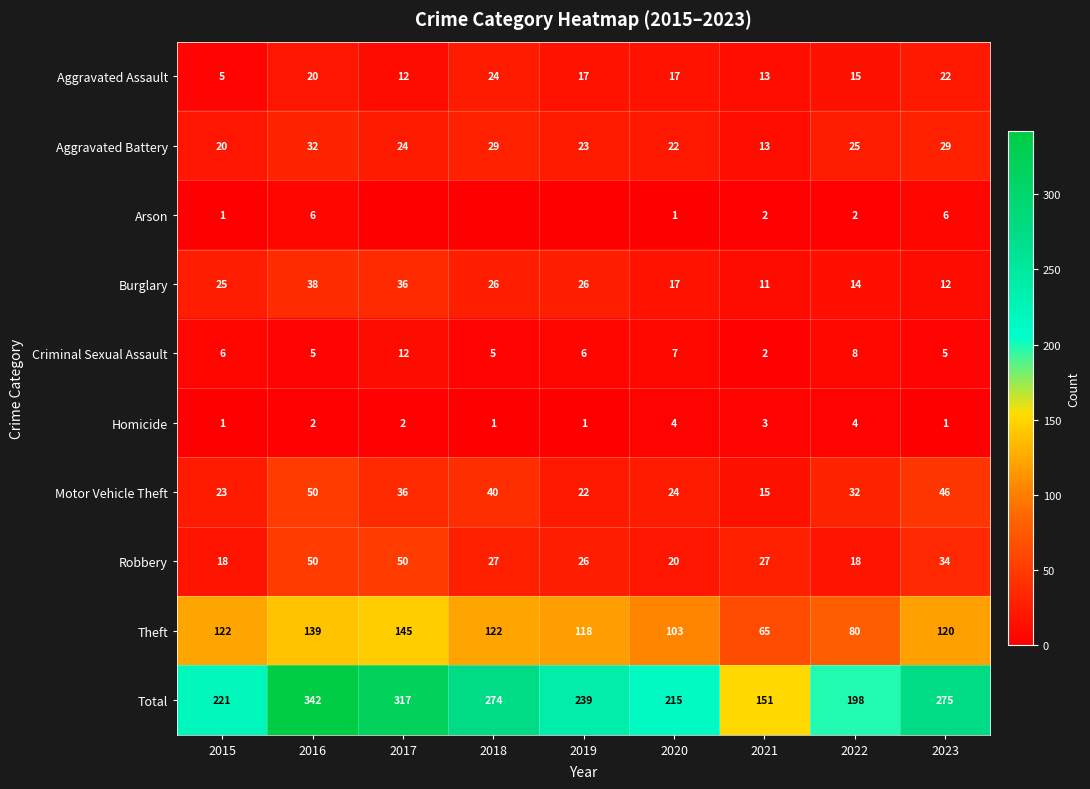

List the labels in order of Total value, smallest first.

2021, 2022, 2020, 2015, 2019, 2018, 2023, 2017, 2016